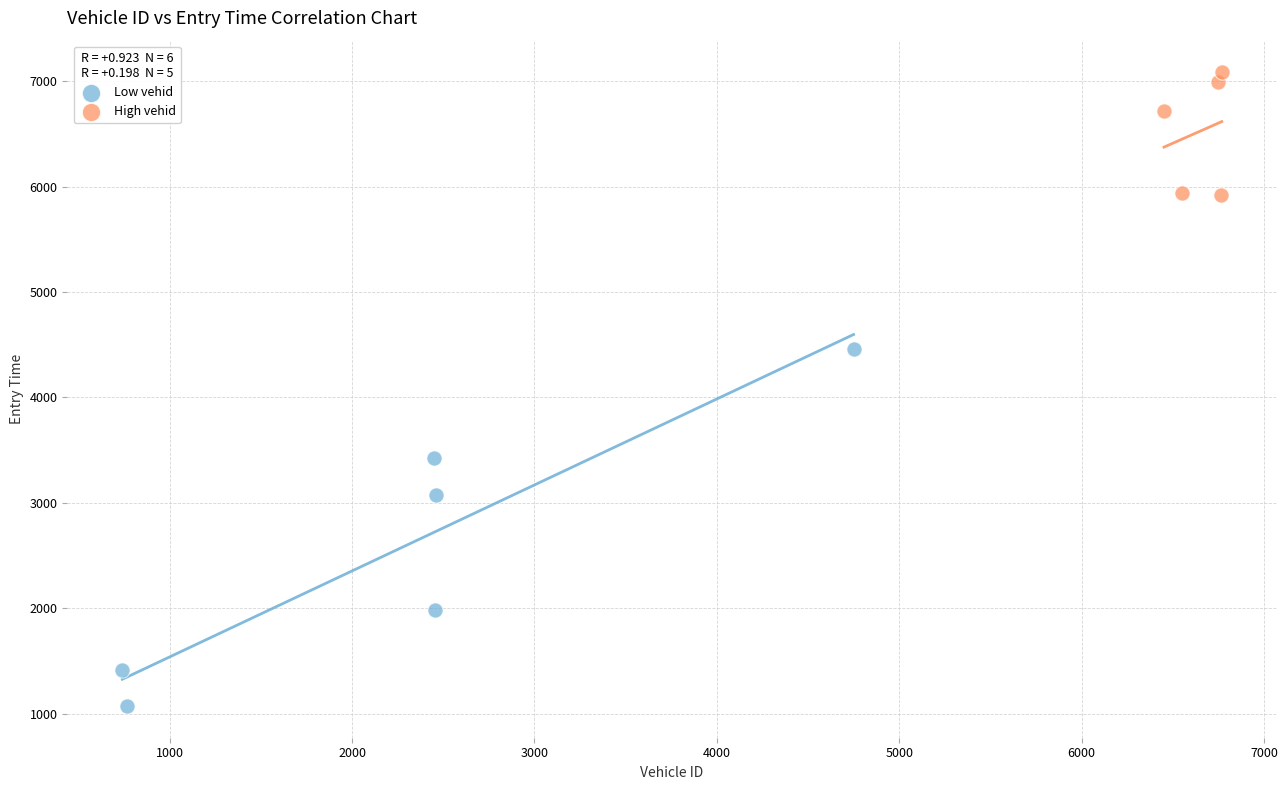

Which series contains the highest Y value?

High vehid